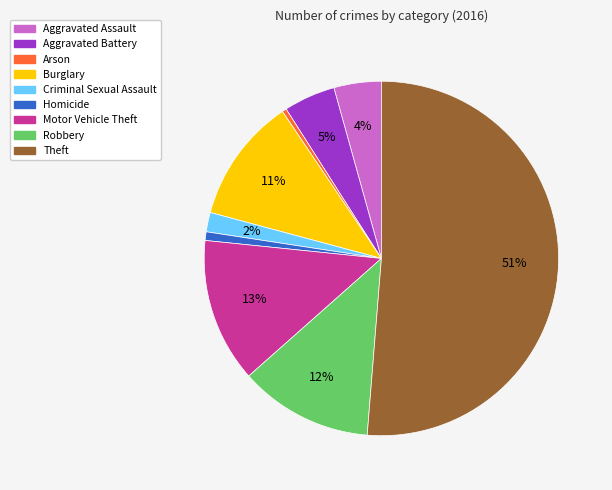

Which has a higher value, Aggravated Battery or Arson?

Aggravated Battery